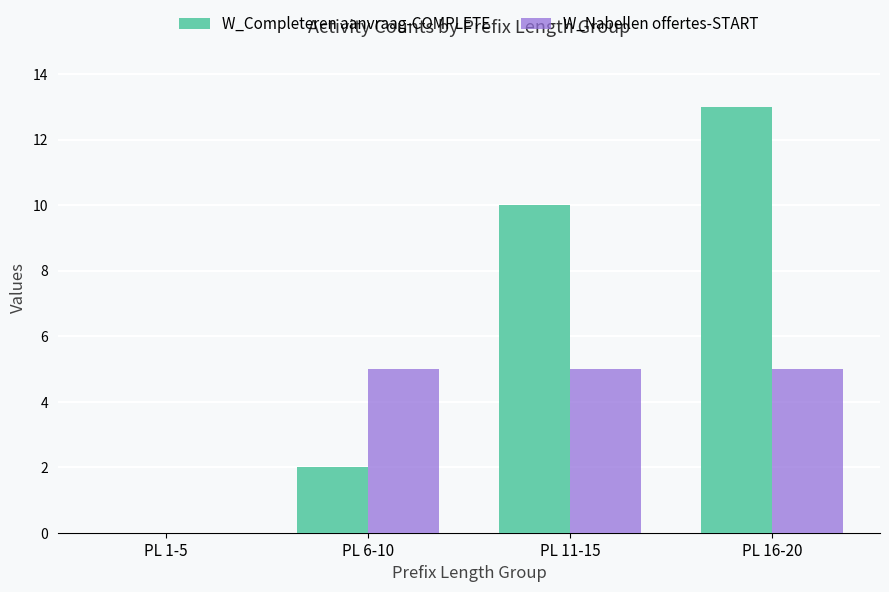

What is the sum of all W_Completeren aanvraag-COMPLETE values?

25